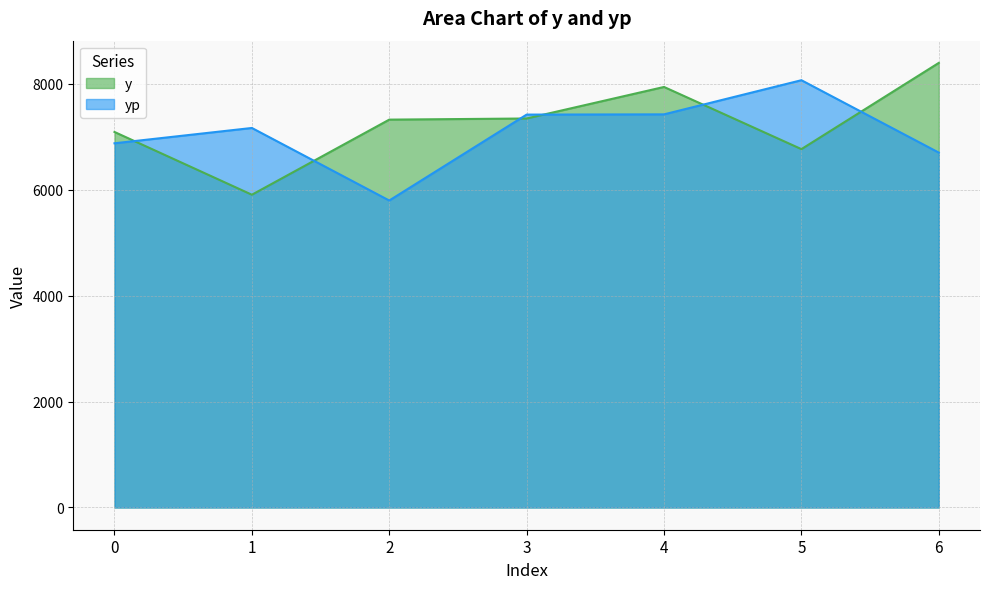

At which category does y reach its first local valley?

1